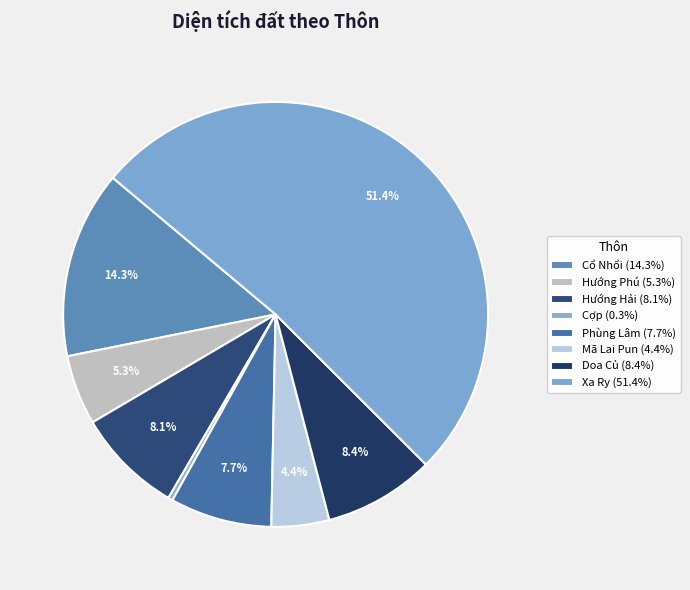

What is the change in value from Mã Lai Pun to Doa Củ?

+8104.0